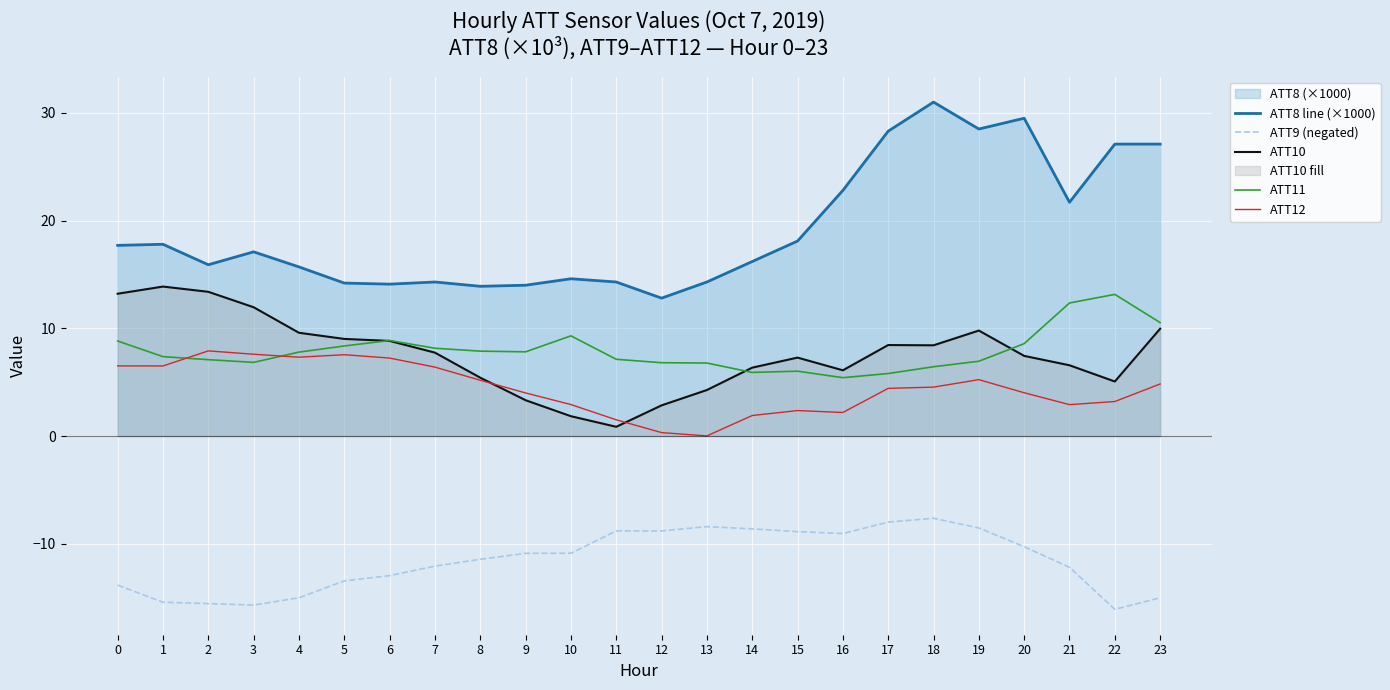

Read the ATT10 value at 22.

5.1